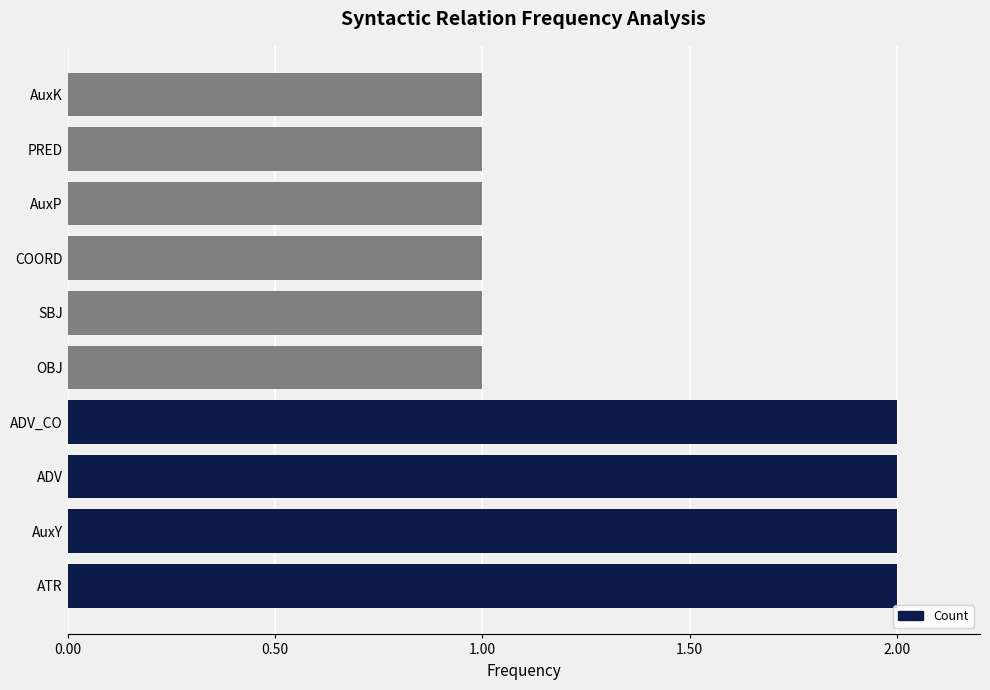

How many data points does each series have?

10